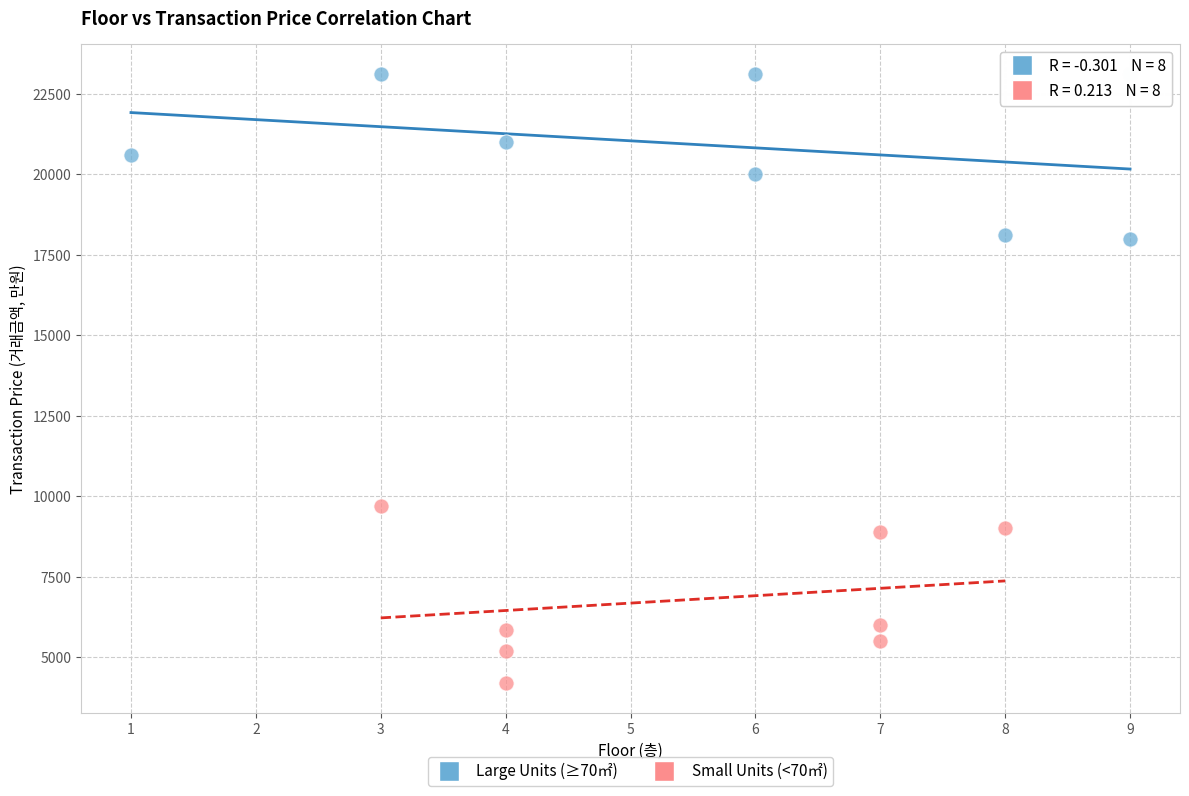

Which series reaches the minimum Y coordinate?

Small Units (<70㎡)